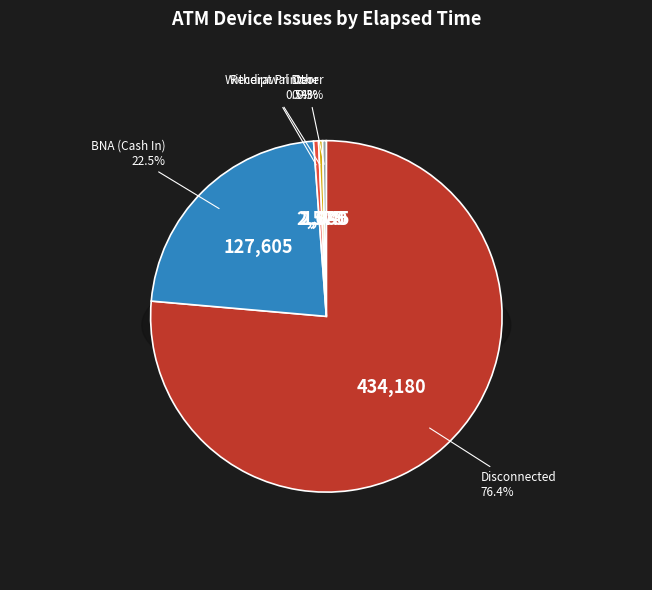

The BNA (Cash In) slice represents 22% of the pie. True or false?

True